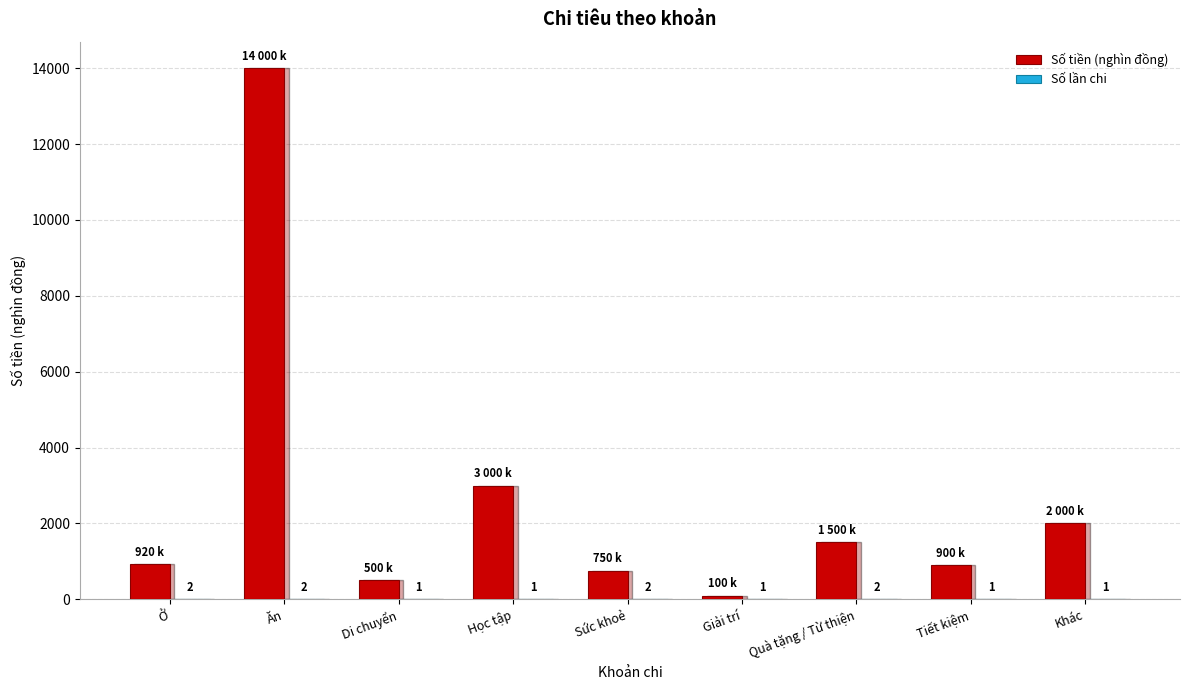

True or false: Số tiền (nghìn đồng) has a value of 750 at Sức khoẻ.

True